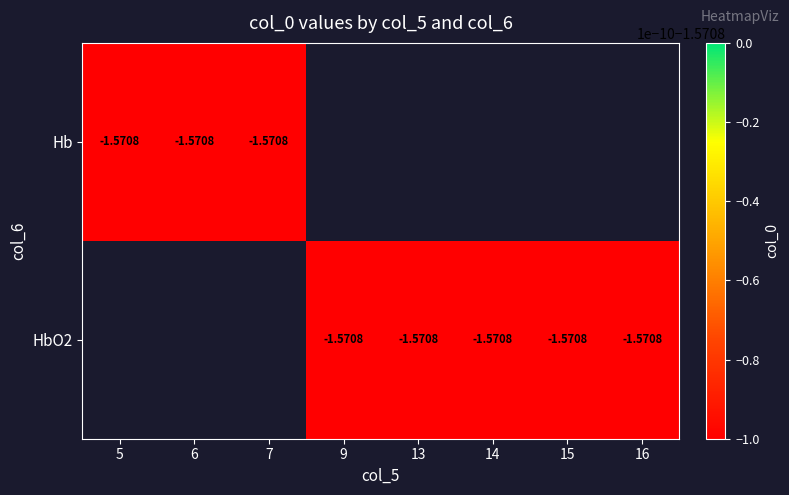

Rank the categories by Hb value from highest to lowest.

5, 6, 7